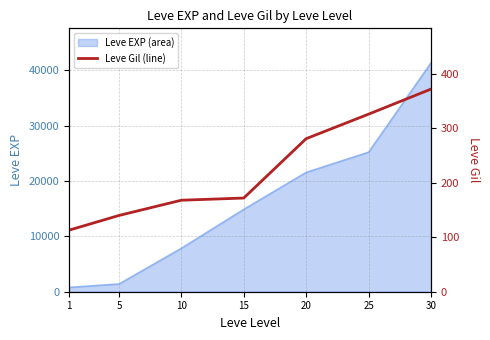

The value at 5 is 30. True or false?

False